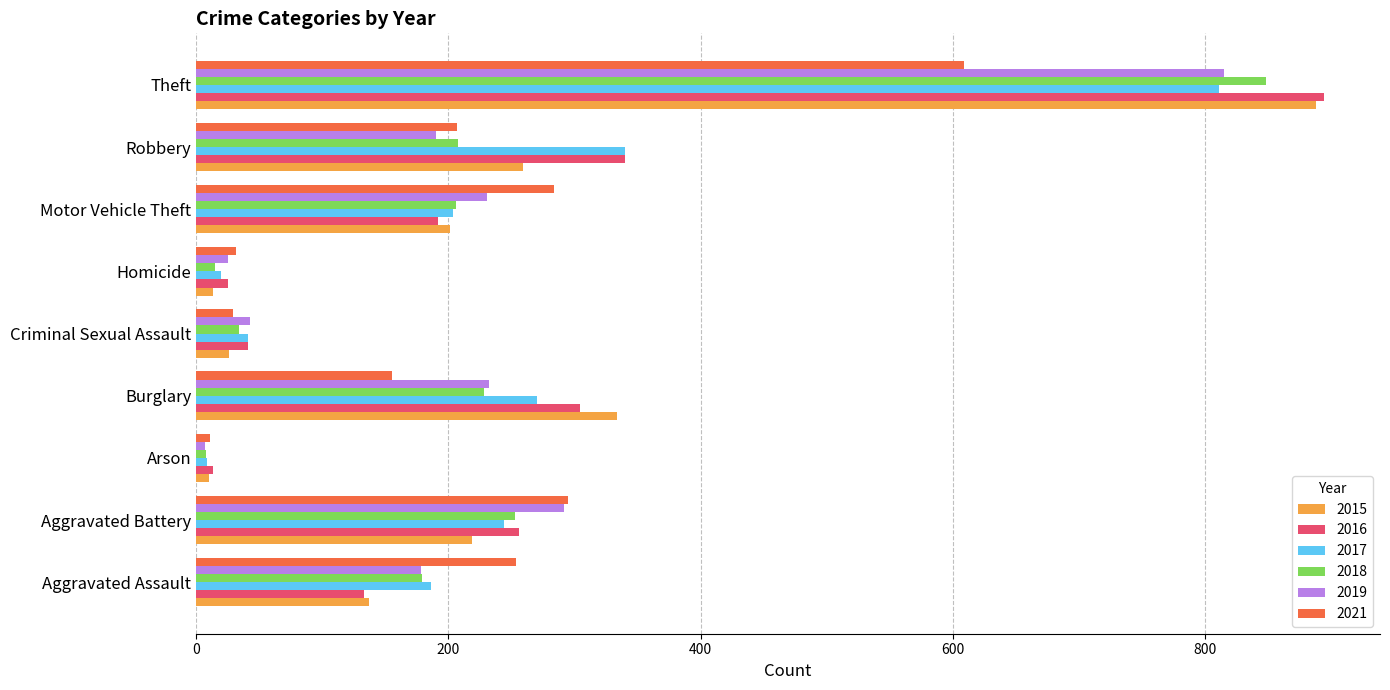

What is the total value across all series at Robbery?

1544